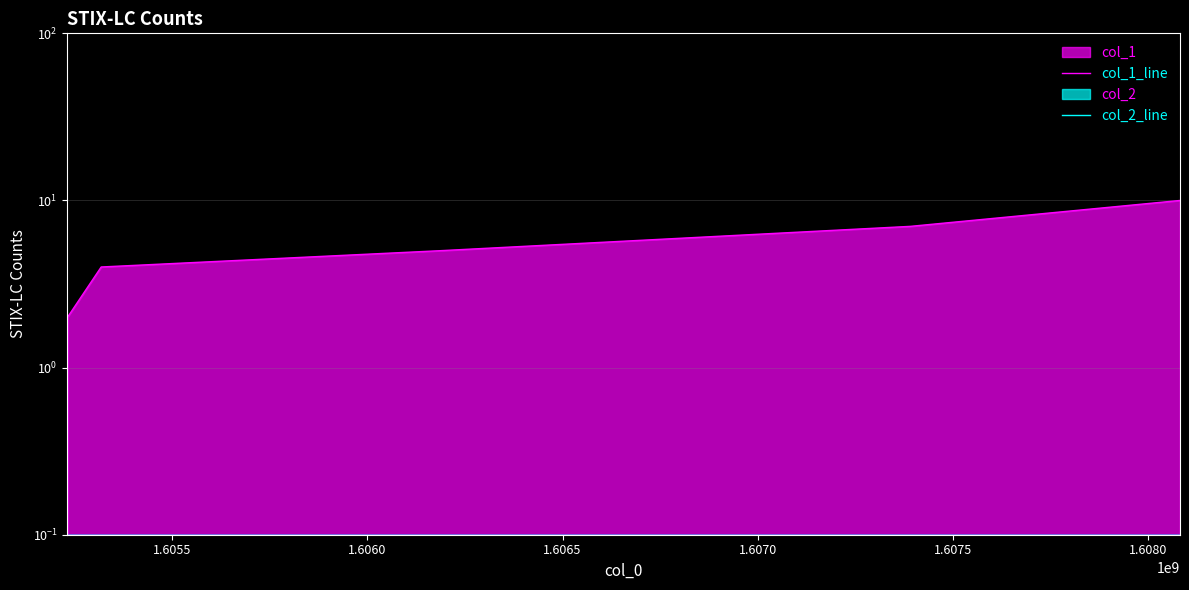

What is the difference between the second highest and second lowest values in the col_1_line series?

3.0